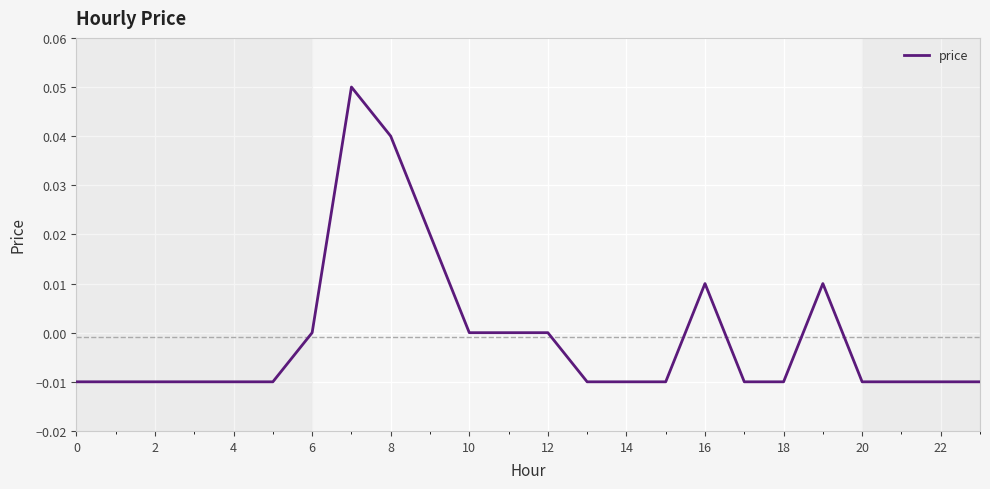

Which has a higher value, 22 or 6?

6